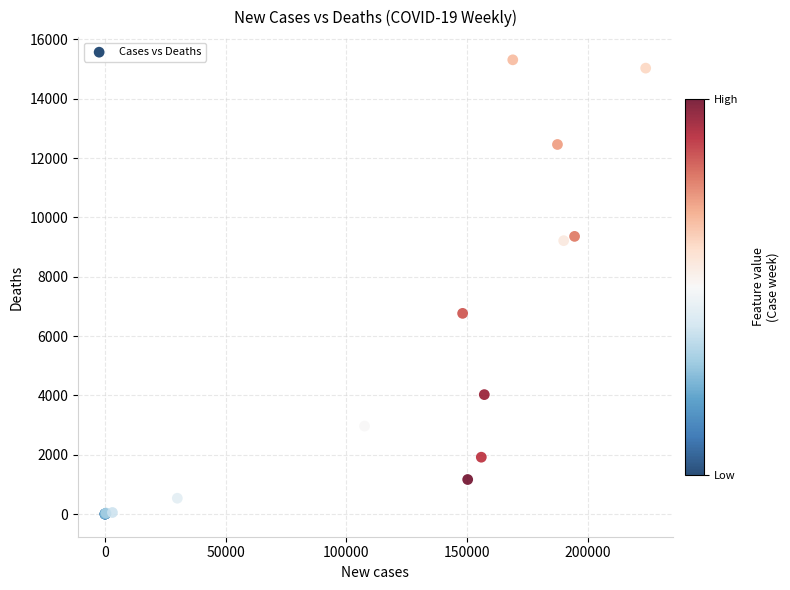

What Y value in the scatter plot is closest to 7655?

6764